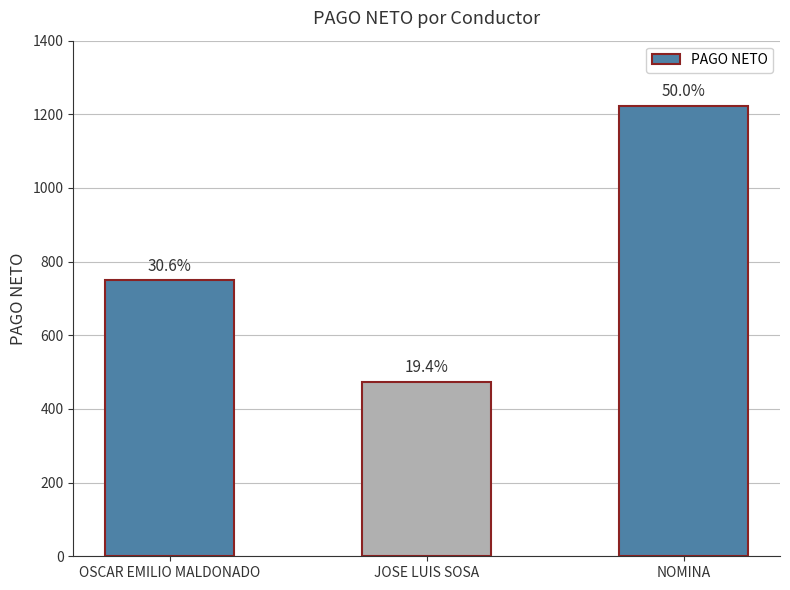

Reading right to left, extract all data points from this chart.

1223.1	474.2	748.9